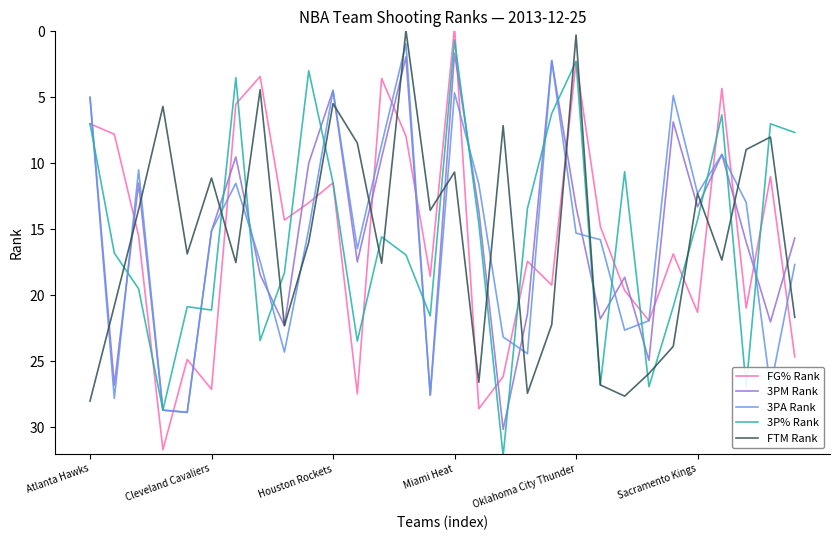

What is the sum of all 3PM Rank values?

467.8